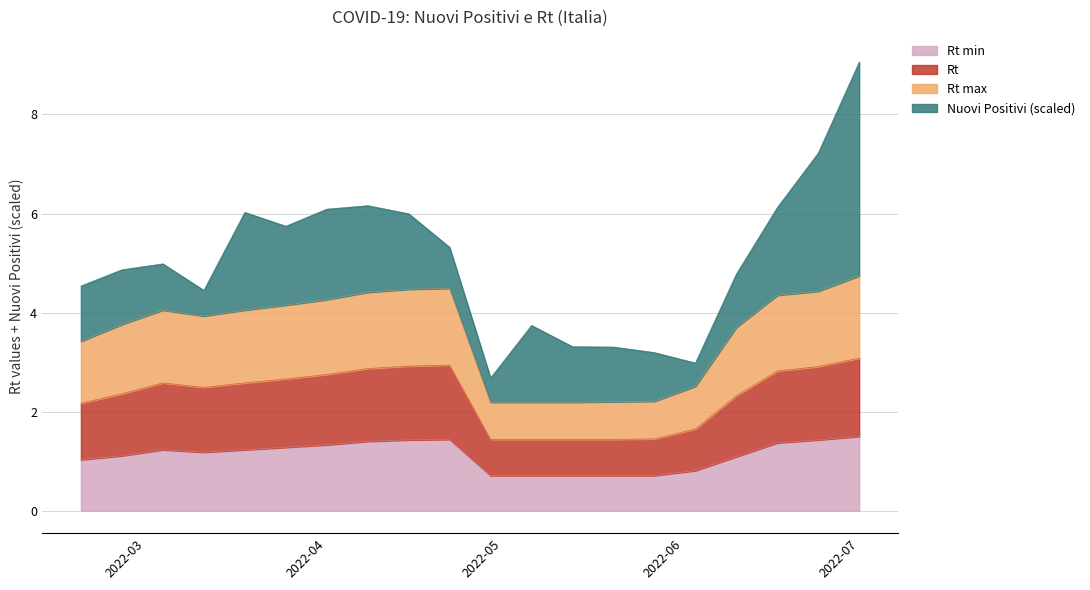

At which category is the sum across all series the highest?

2022-07